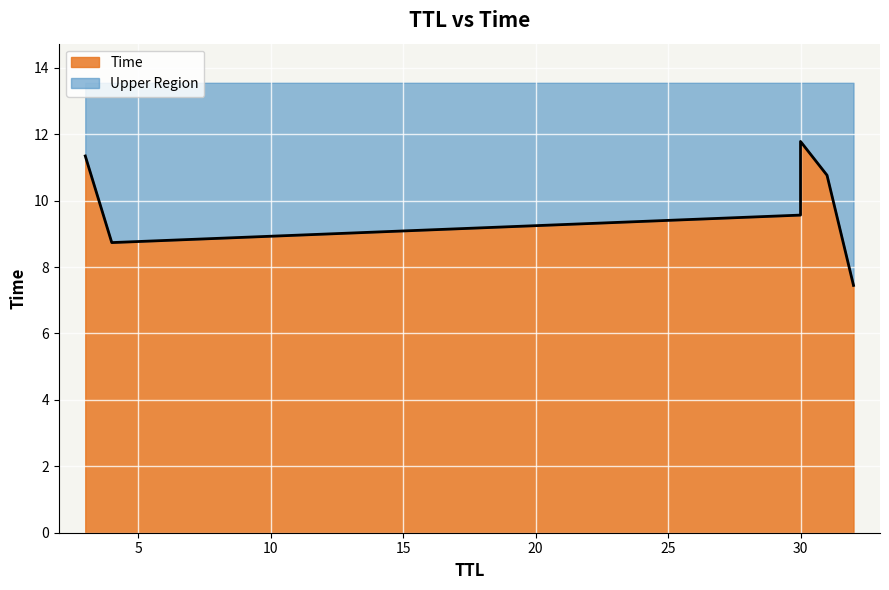

What is the value of the 3rd point from the left?

9.6